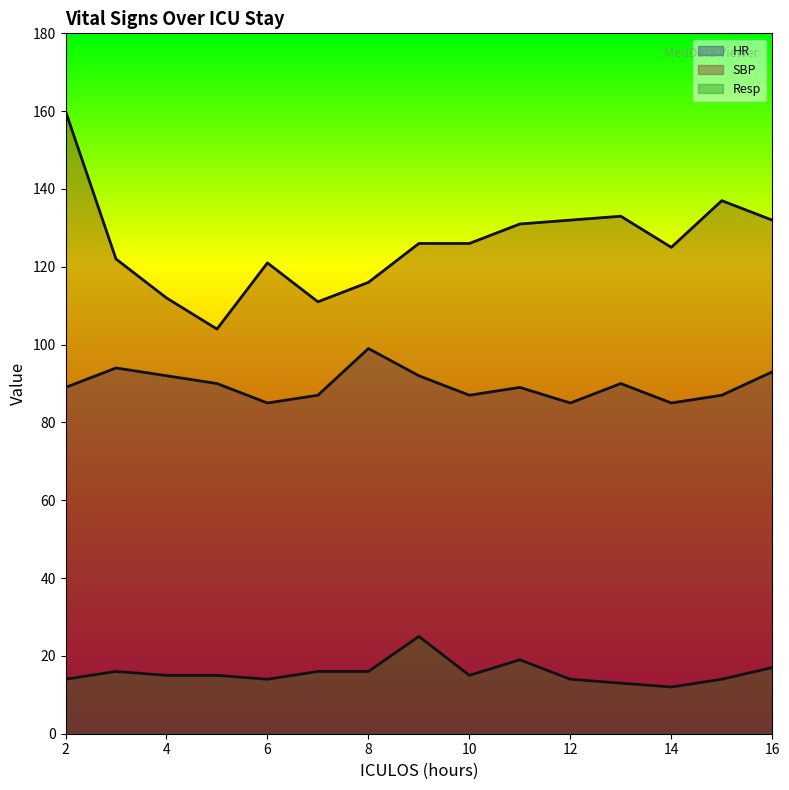

What is the maximum value shown in the chart?

160